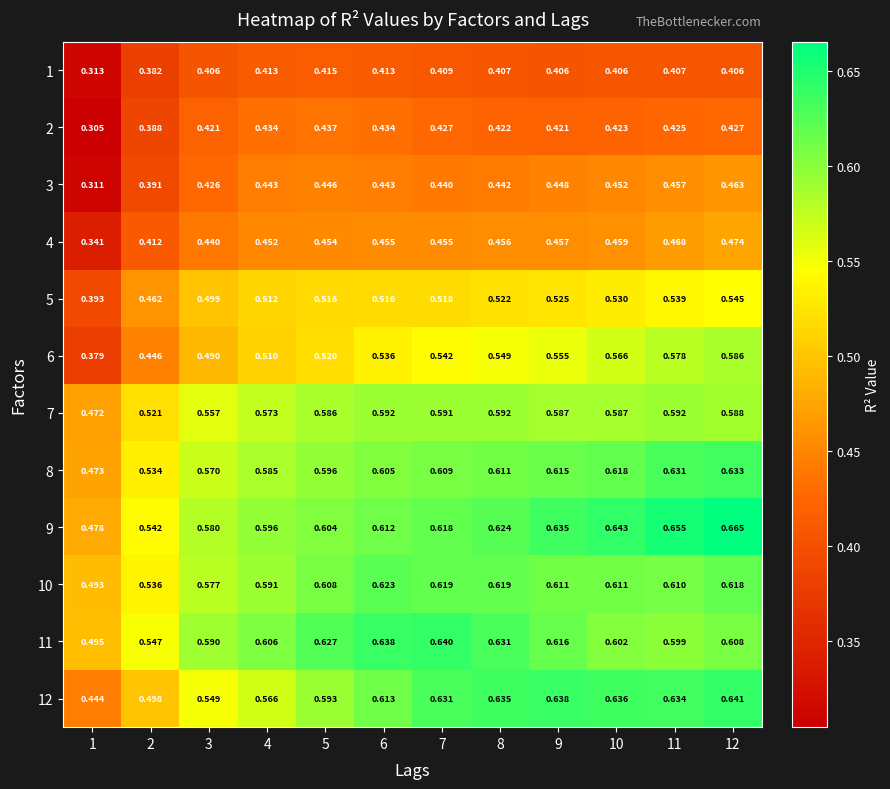

Is the value of 10 at 1 greater than the value of 2 at 12?

Yes